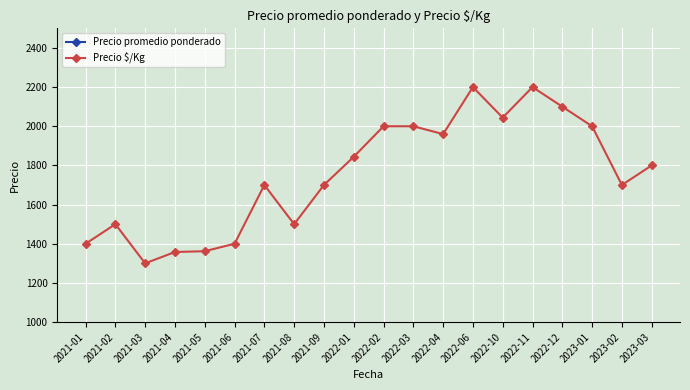

True or false: Precio promedio ponderado and Precio $/Kg cross at least once.

False